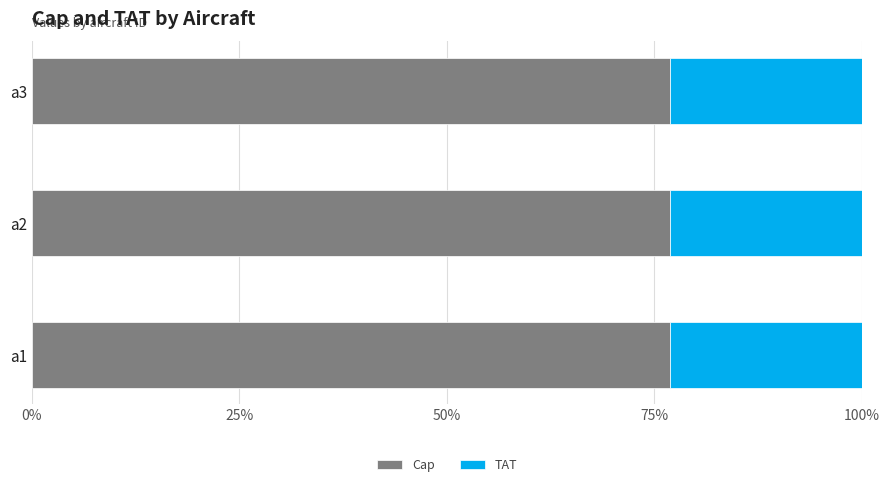

What is the total value across all series at a2?

100.0